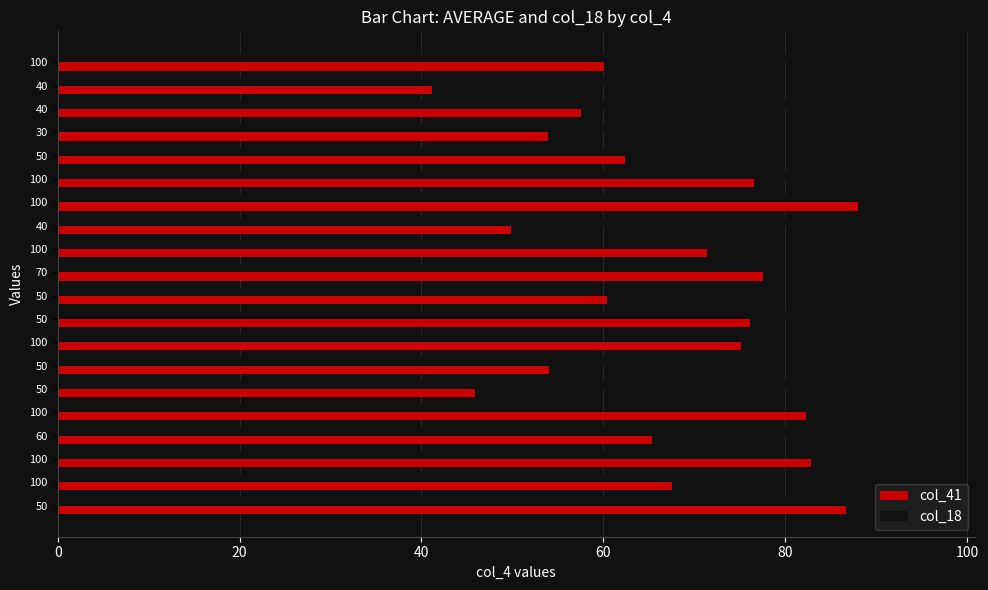

What are all the series names shown in the legend?

col_41, col_18